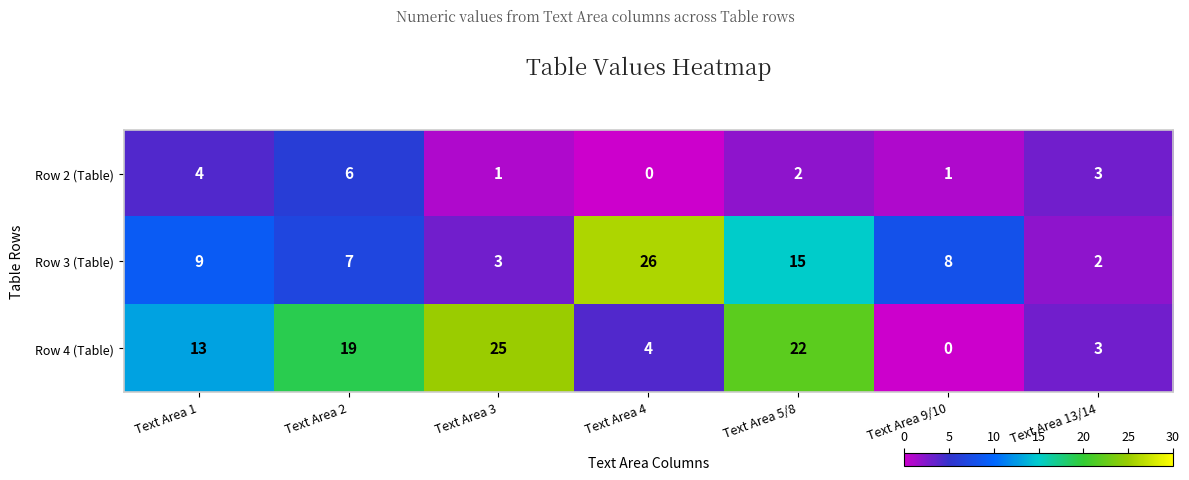

Reading right to left, extract all data points from this chart.

Row 2 (Table): 3	1	2	0	1	6	4
Row 3 (Table): 2	8	15	26	3	7	9
Row 4 (Table): 3	0	22	4	25	19	13